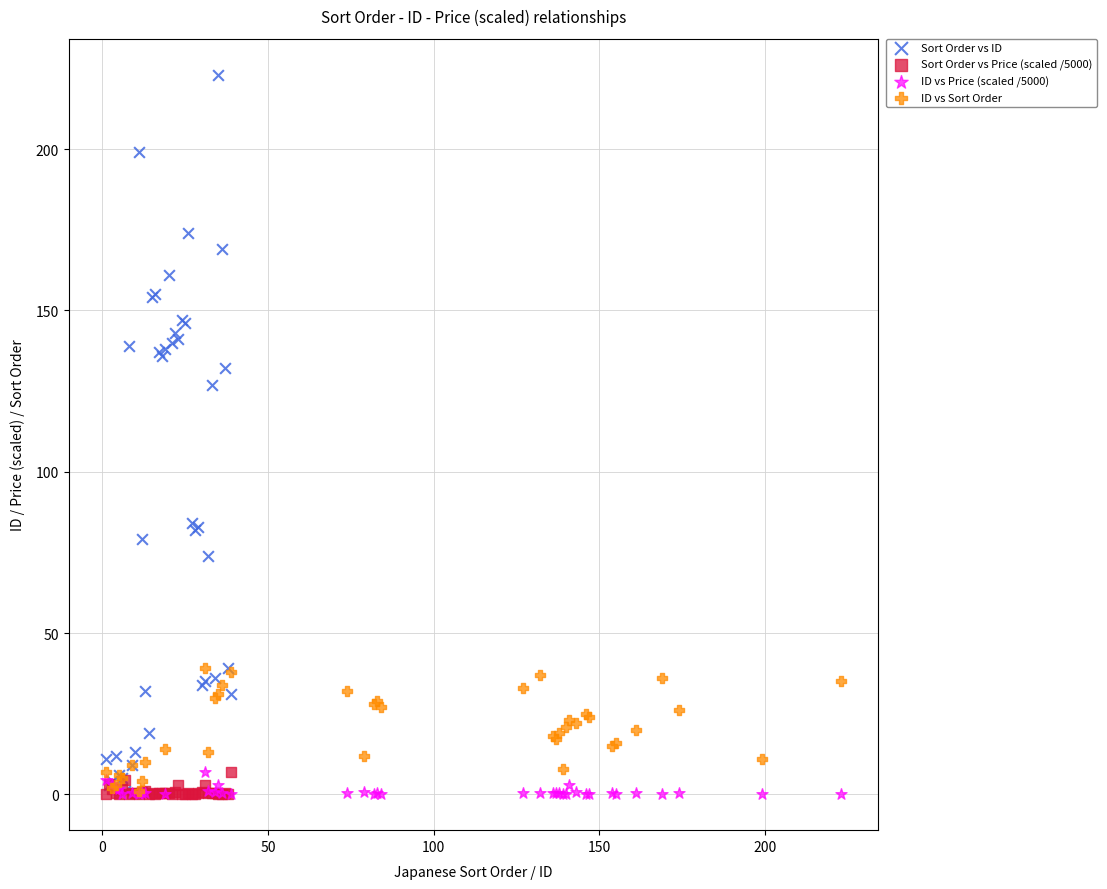

Which series reaches the maximum Y coordinate?

Sort Order vs ID